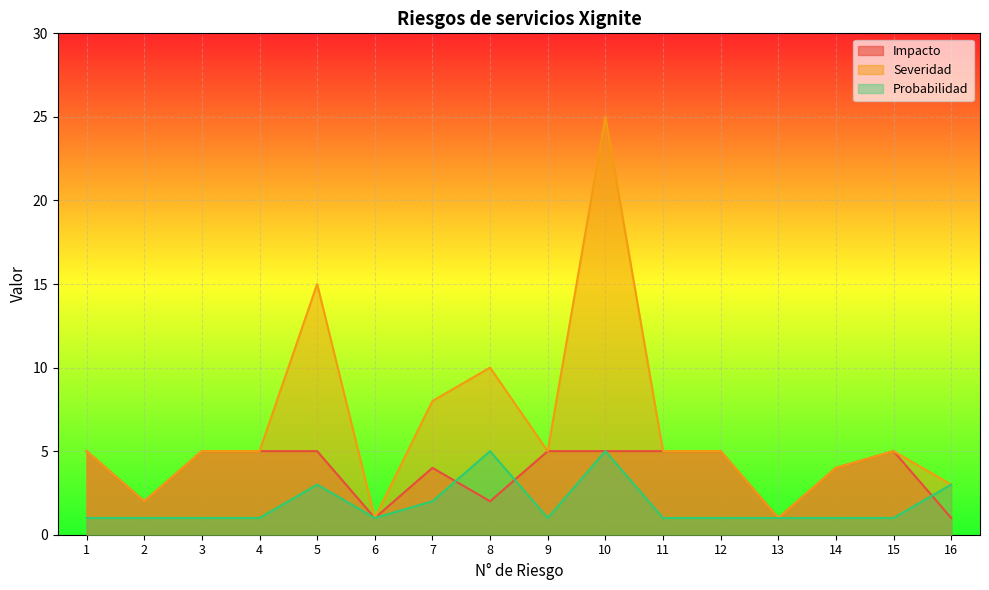

What is the sum of all Impacto values?

60